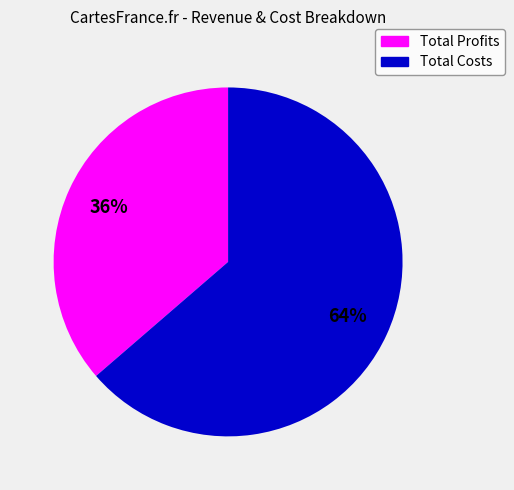

Is there any slice that represents more than half of the pie?

Yes